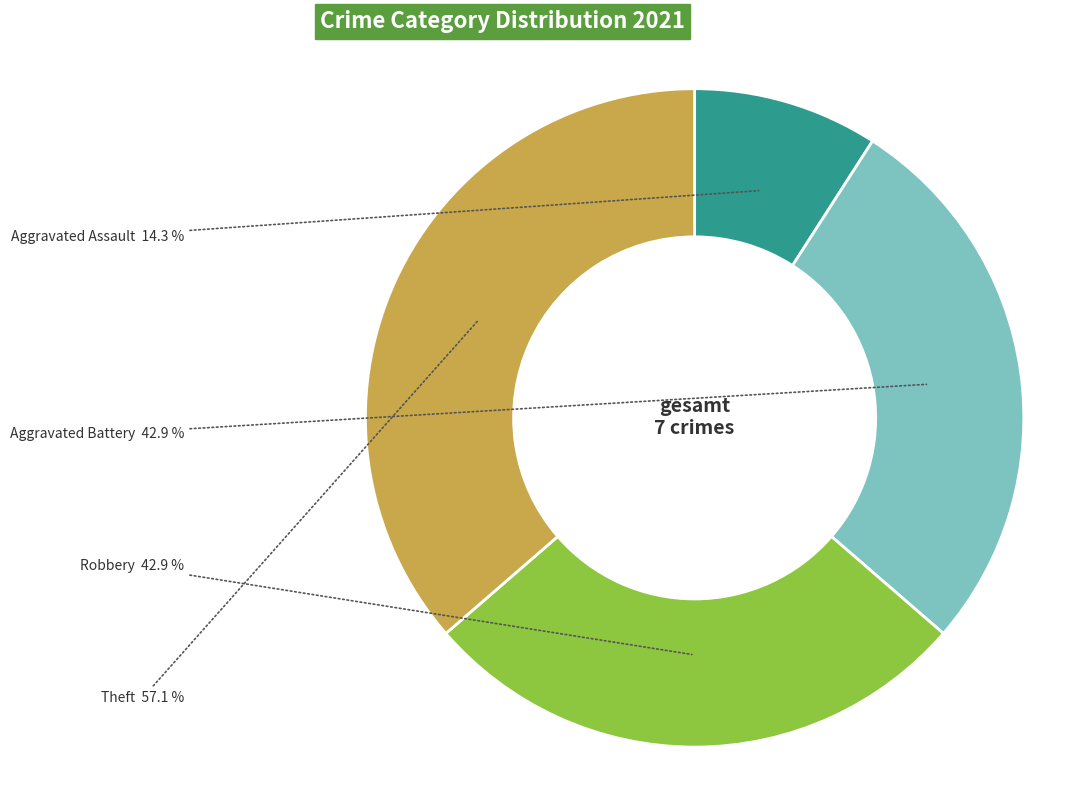

What is the change in value from Aggravated Assault to Theft?

+3